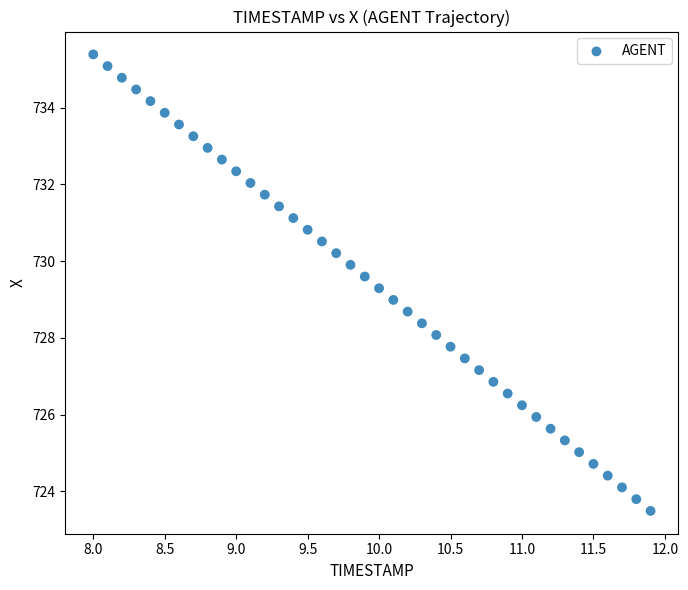

What is the range of X values (max minus min)?

3.9